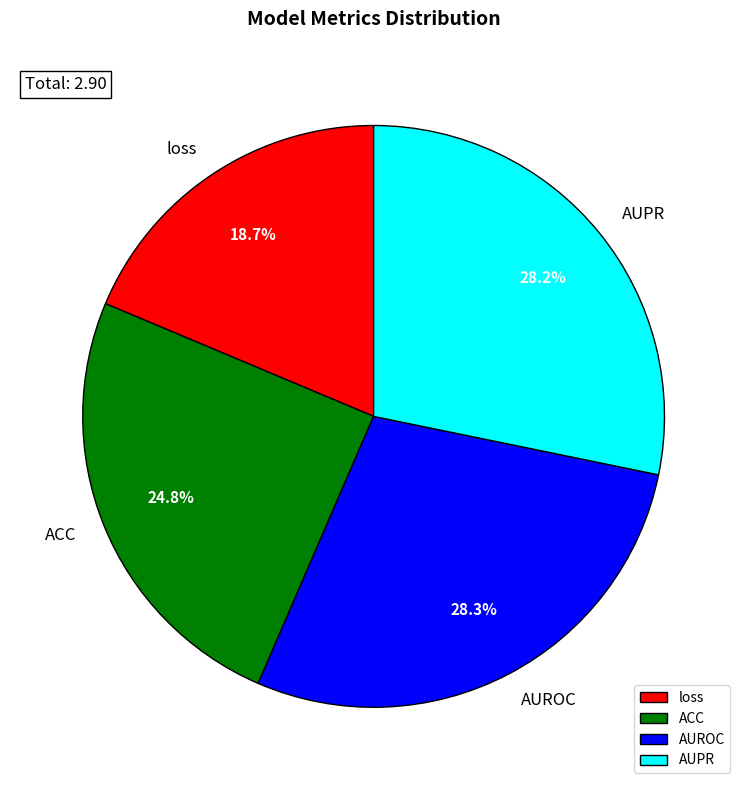

Count the number of slices in the pie.

4